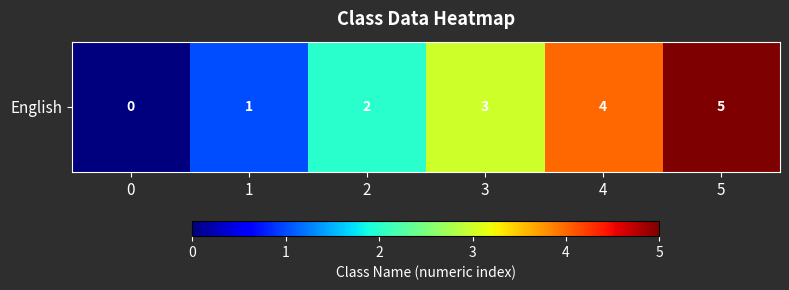

How many values are between 1 and 4?

4